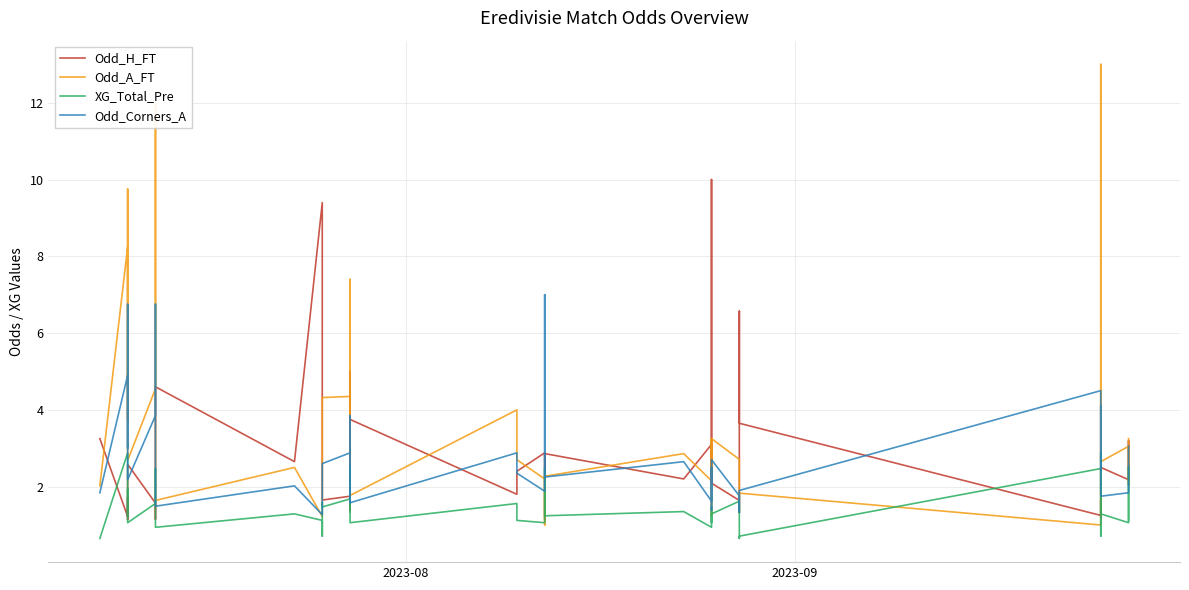

Which series has the largest total across all categories?

Odd_A_FT